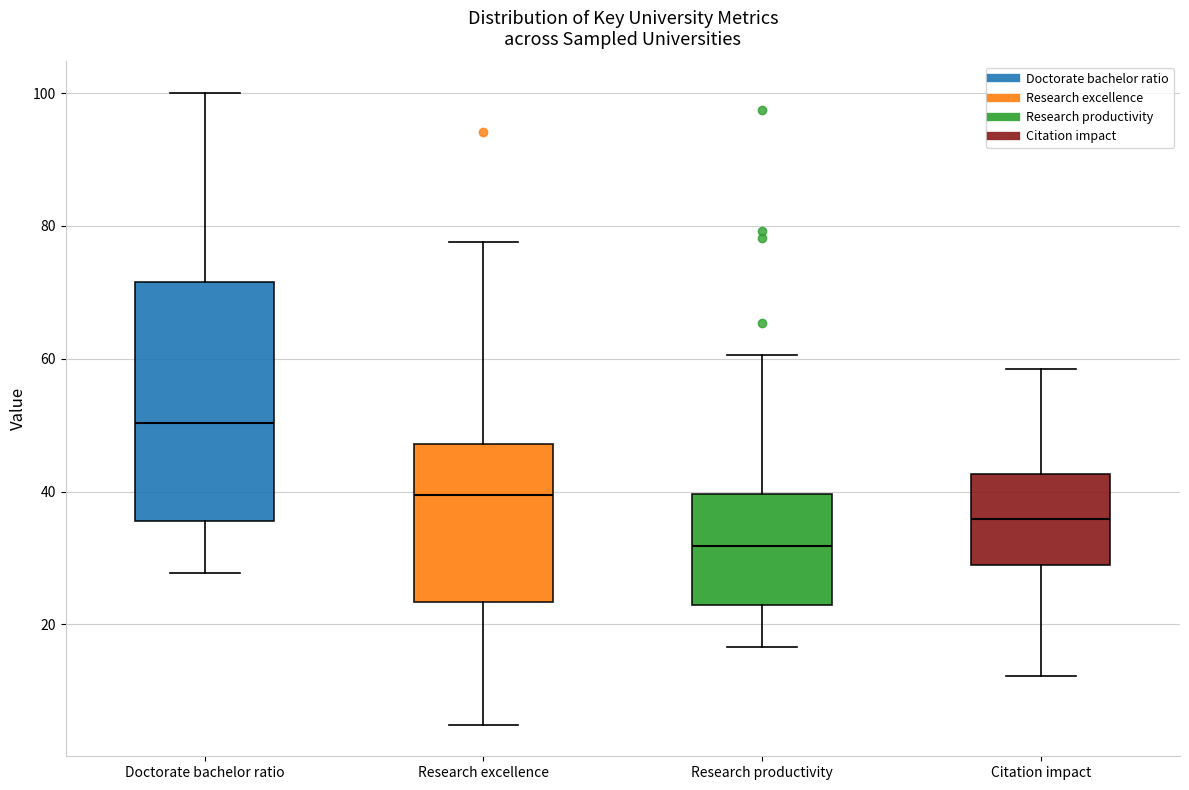

Comparing the boxes themselves (not the whiskers), which one is the tallest?

Doctorate bachelor ratio